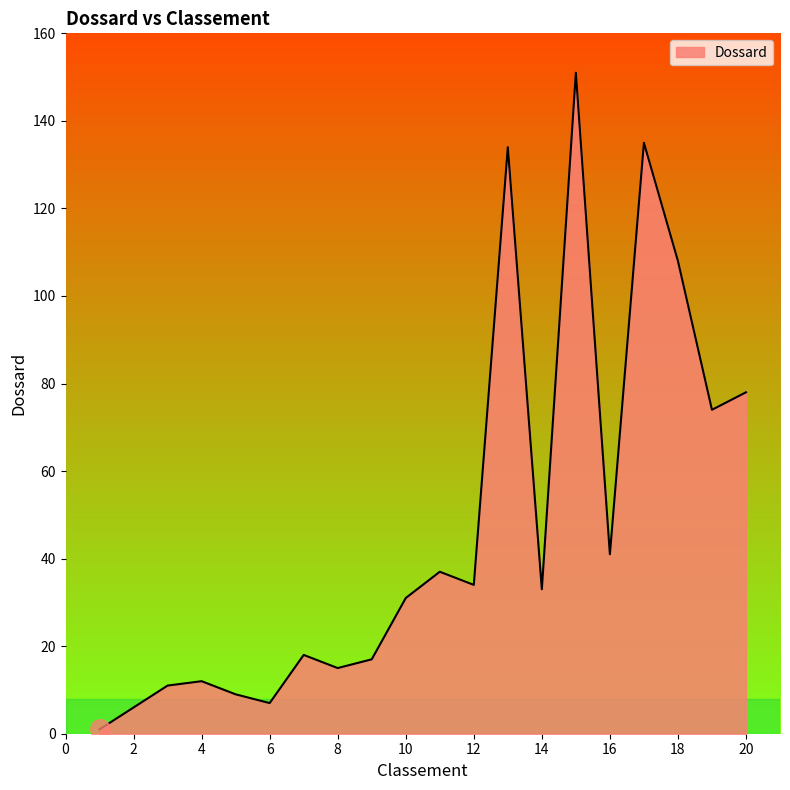

What is the difference between the maximum and minimum values?

150